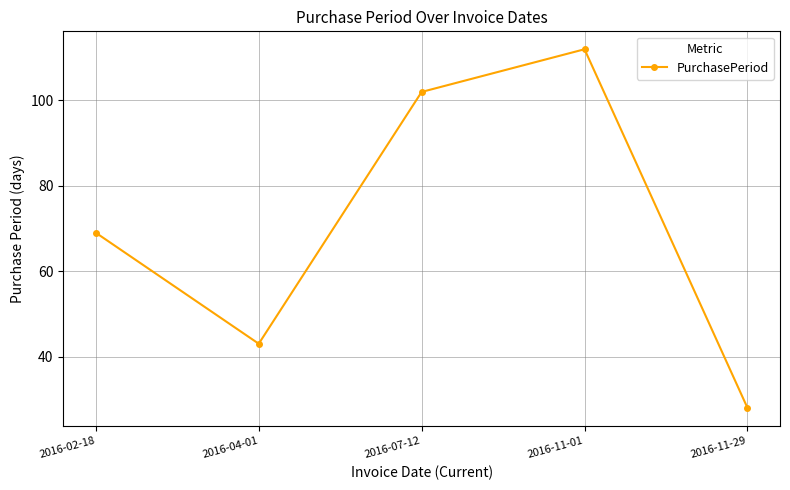

The value at 2016-07-12 is 182. True or false?

False